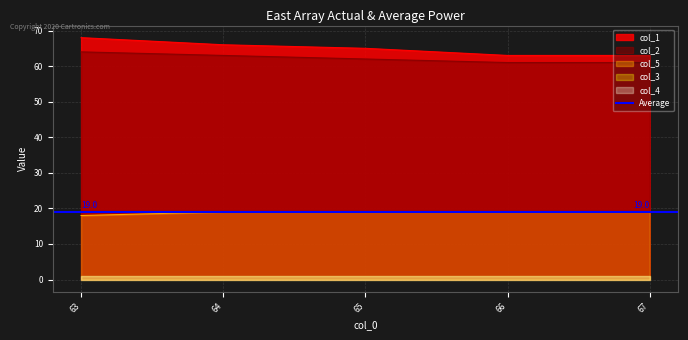

True or false: col_2 and col_5 cross at least once.

False